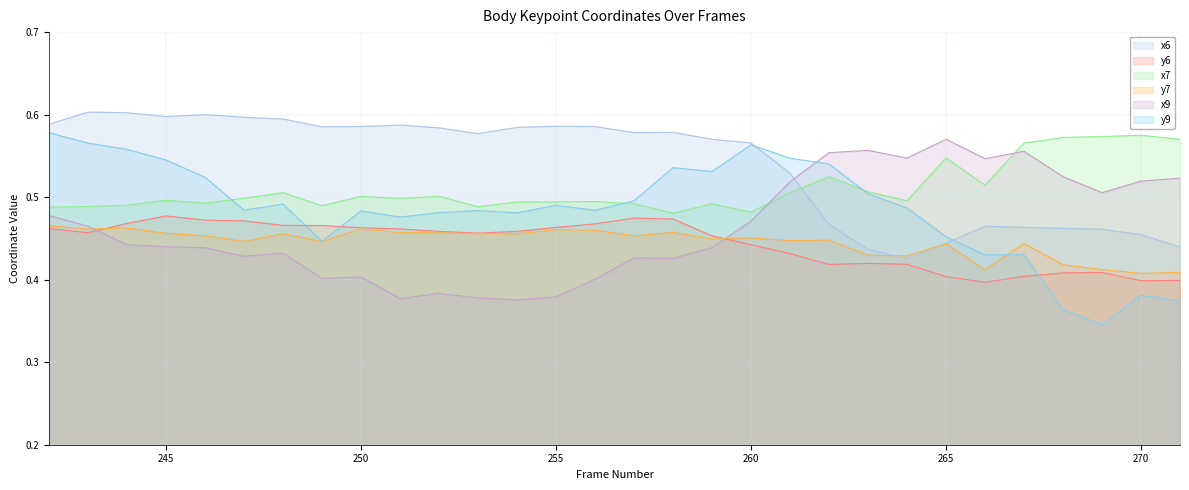

What is the difference between the maximum and minimum values in the y9 series?

0.2